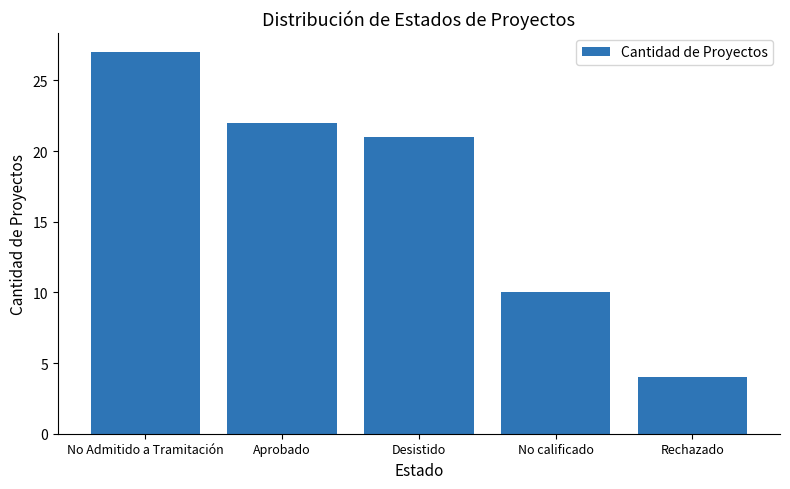

What is the sum of the values at Aprobado and No calificado?

32